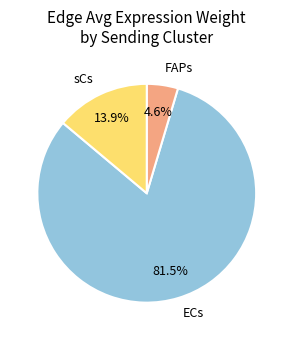

Is FAPs the majority of the pie?

No